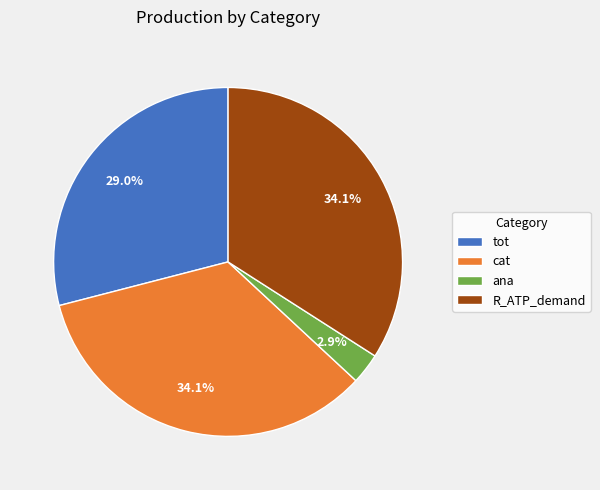

Is R_ATP_demand the majority of the pie?

No